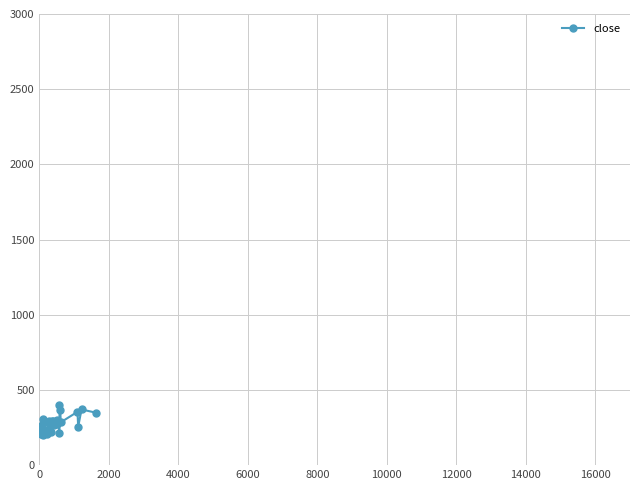

What is the maximum value shown in the chart?

402.3